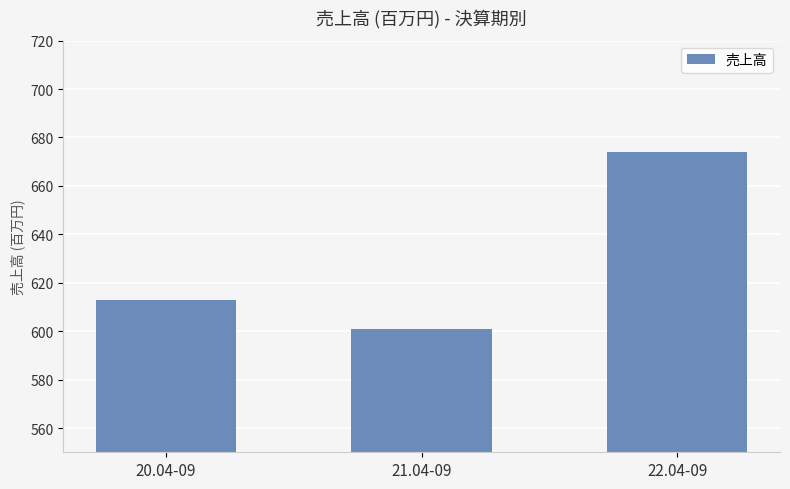

How many bars are there in total?

3